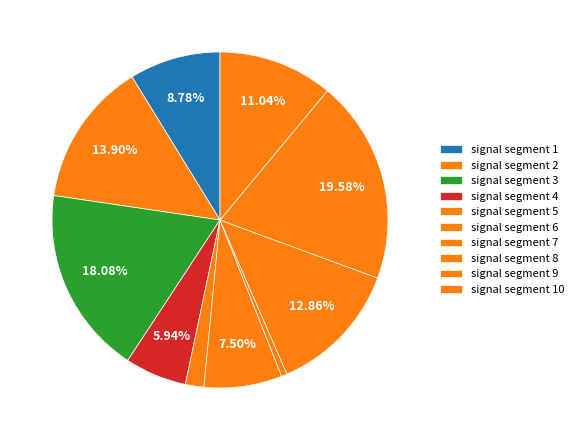

Does signal segment 8 account for over 50% of the chart?

No